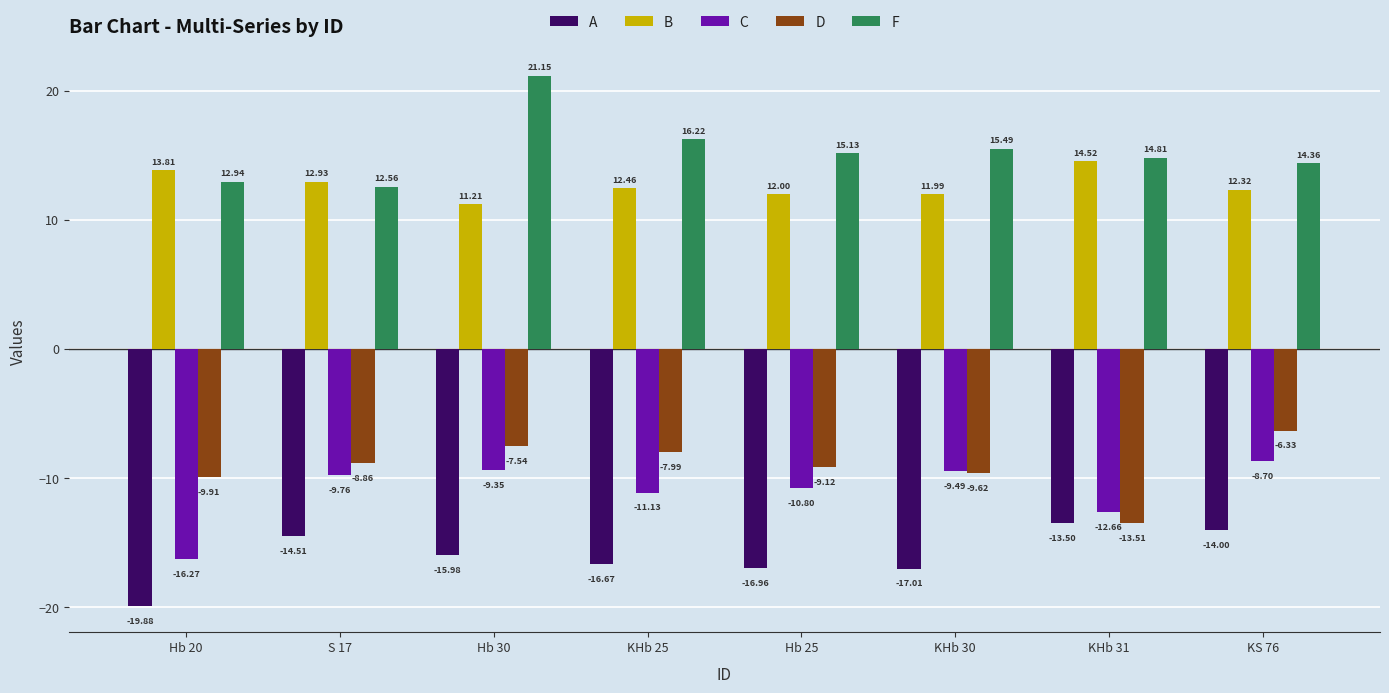

True or false: B has a value of 16.6 at KHb 30.

False